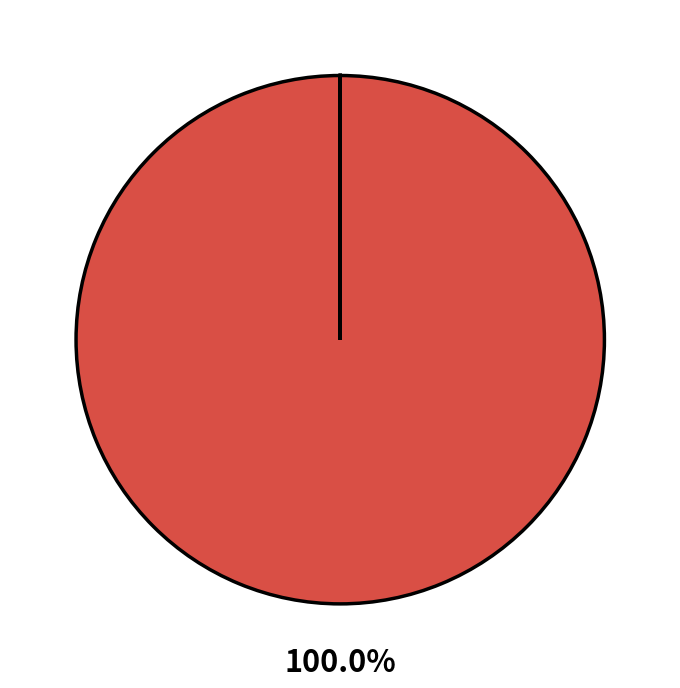

What is the largest slice in the pie chart?

mountain.movers.0105-yestv.mp4